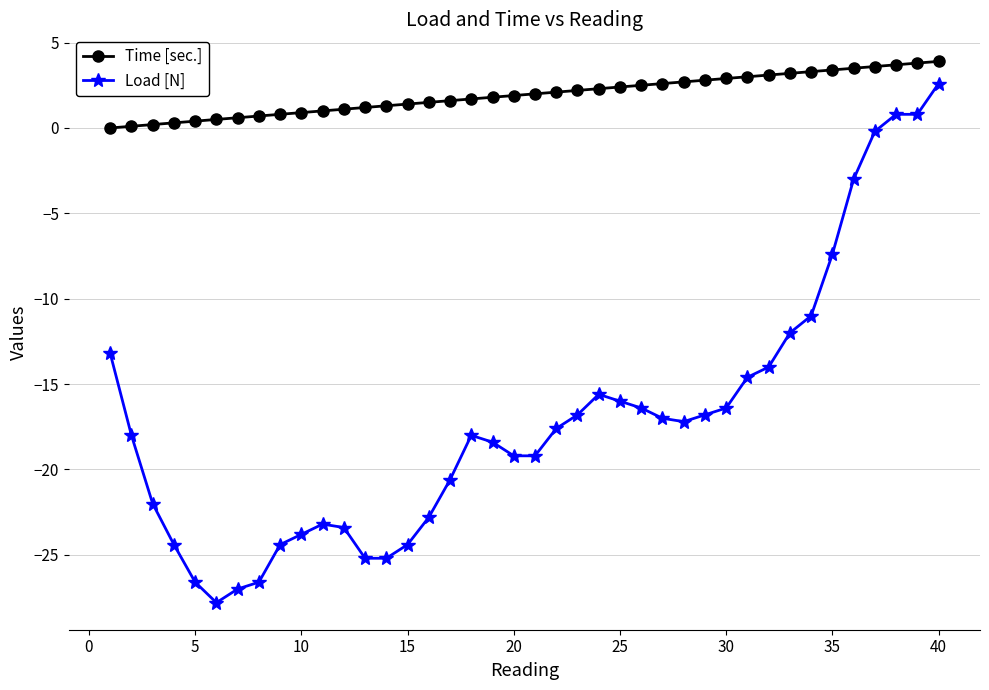

Which series has the largest total across all categories?

Time [sec.]